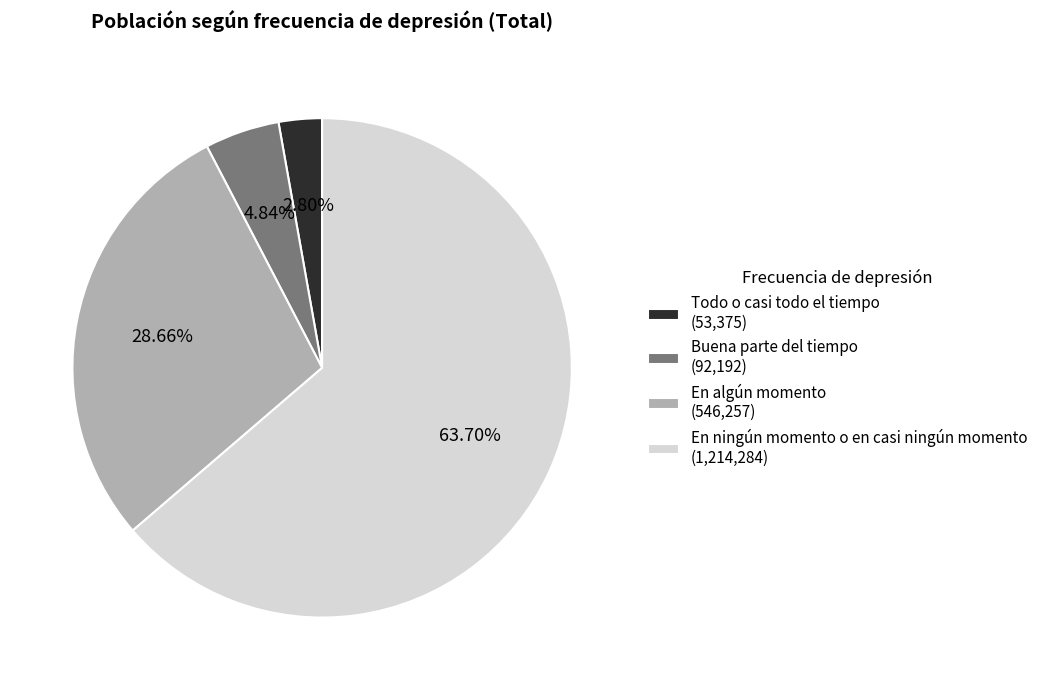

Rank the categories by value from highest to lowest.

En ningún momento o en casi ningún momento, En algún momento, Buena parte del tiempo, Todo o casi todo el tiempo